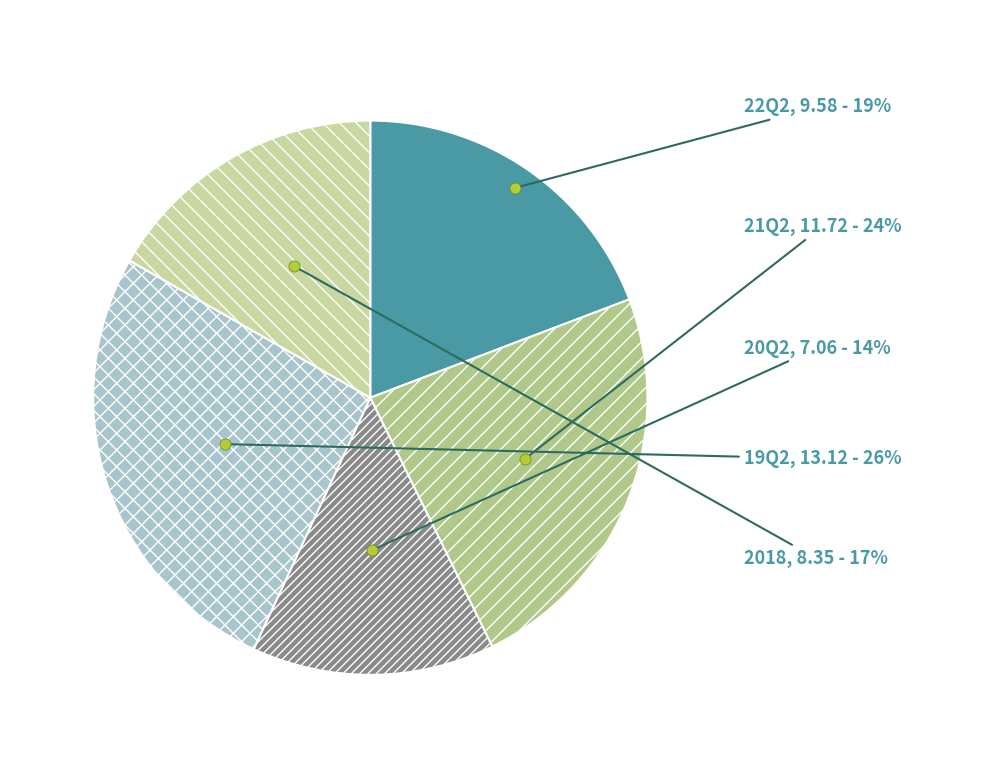

Does 22Q2 represent more than half of the total?

No